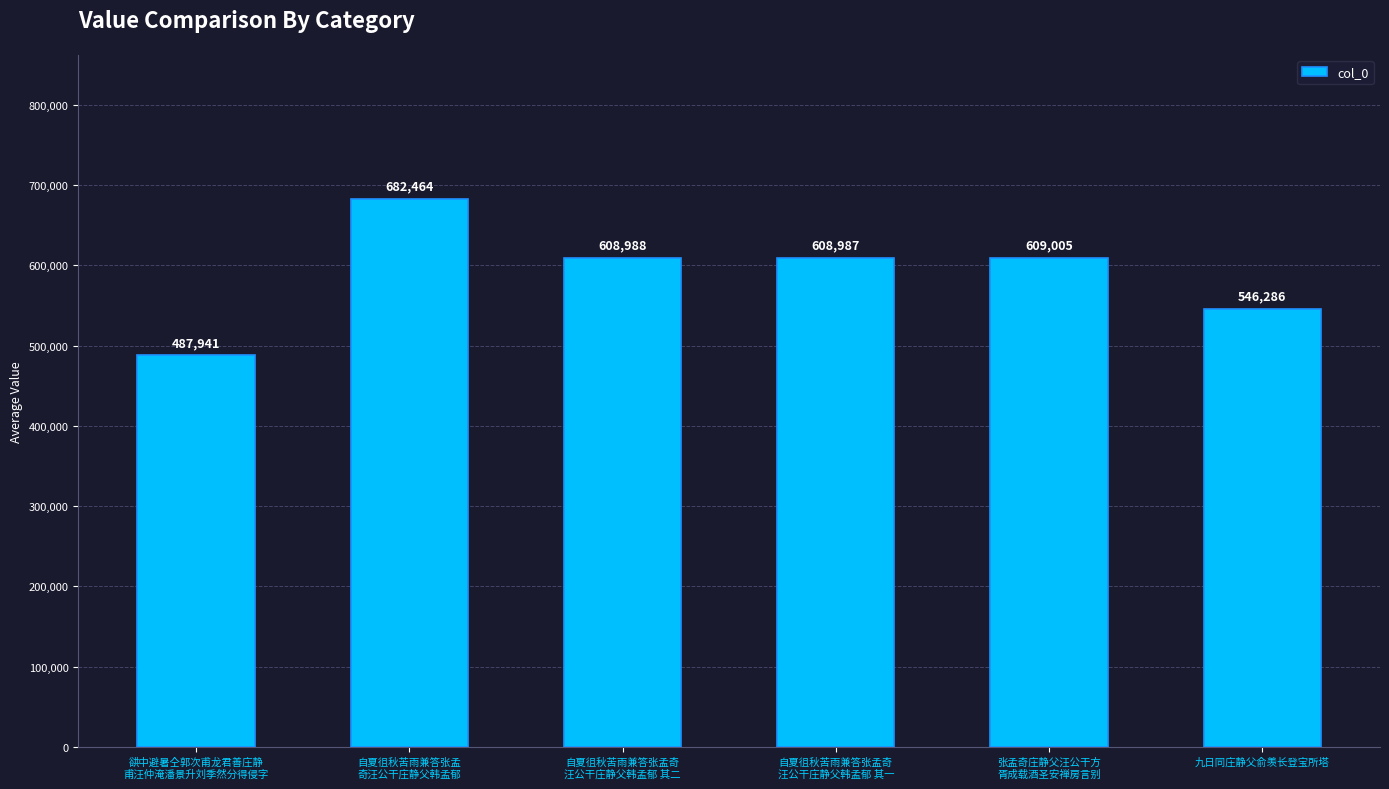

Rank the categories by value from highest to lowest.

自夏徂秋苦雨兼答张孟
奇汪公干庄静父韩孟郁, 张孟奇庄静父汪公干方
胥成载酒圣安禅房言别, 自夏徂秋苦雨兼答张孟奇
汪公干庄静父韩孟郁 其二, 自夏徂秋苦雨兼答张孟奇
汪公干庄静父韩孟郁 其一, 九日同庄静父俞羡长登宝所塔, 谼中避暑仝郭次甫龙君善庄静
甫汪仲淹潘景升刘季然分得侵字